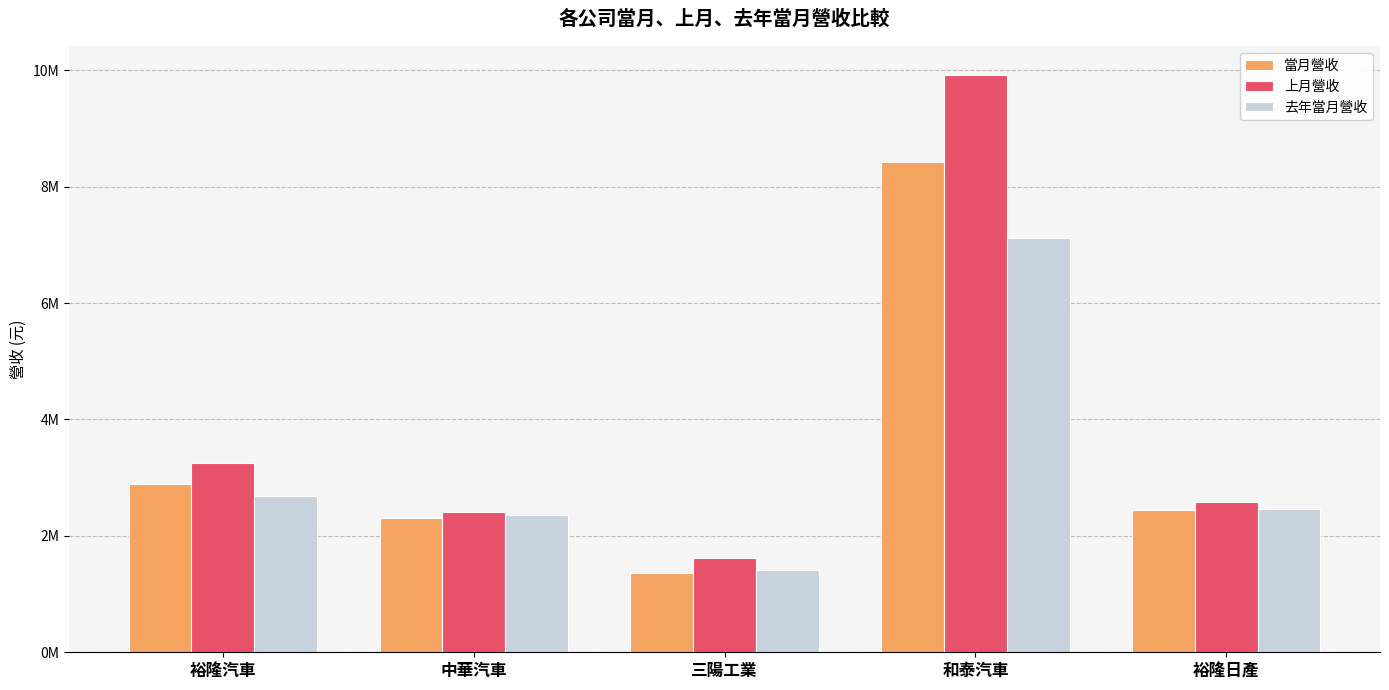

Which category has the lowest value across all series?

三陽工業